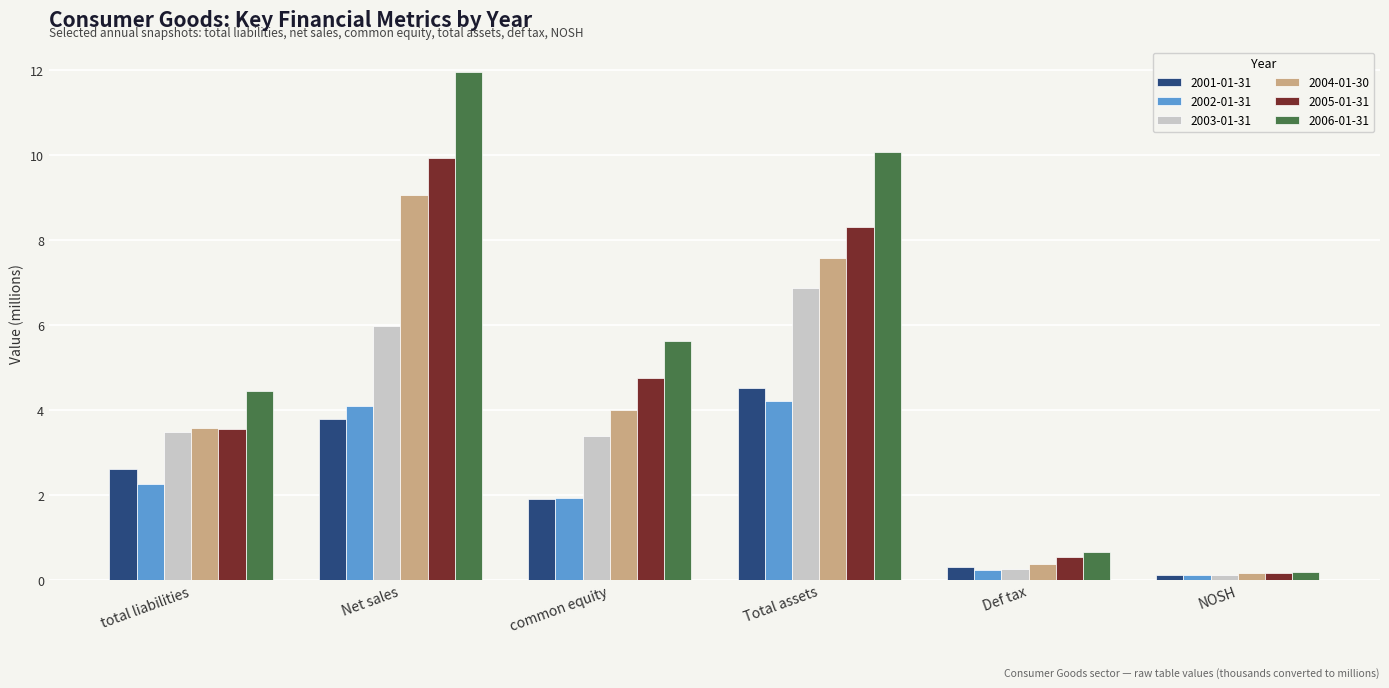

At Total assets, list the series in order from largest to smallest.

2006-01-31, 2005-01-31, 2004-01-30, 2003-01-31, 2001-01-31, 2002-01-31